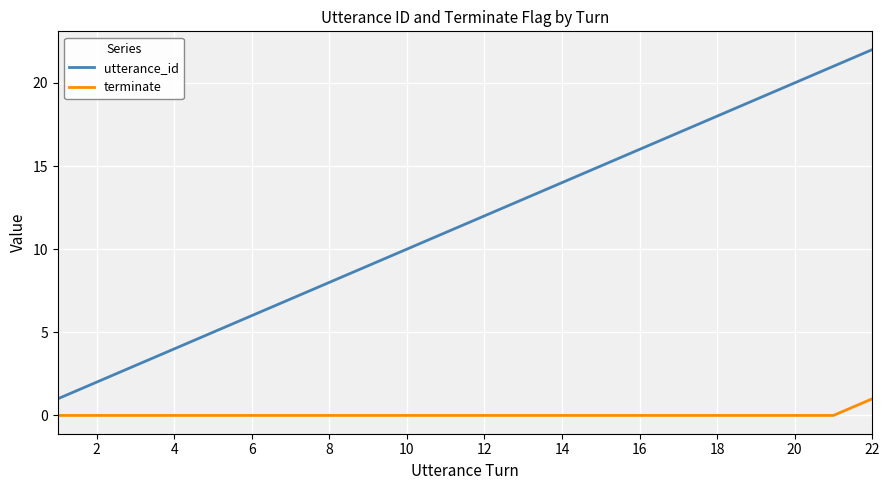

True or false: utterance_id and terminate cross at least once.

False